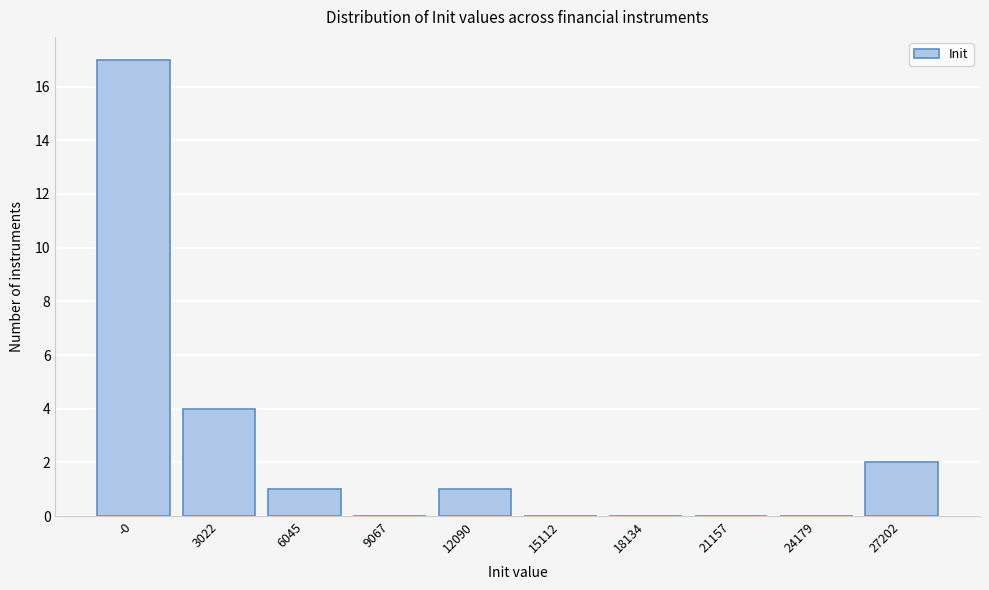

Reading left to right, list all the values displayed in this chart.

-0=17	3022=4	6045=1	9067=0	12090=1	15112=0	18134=0	21157=0	24179=0	27202=2